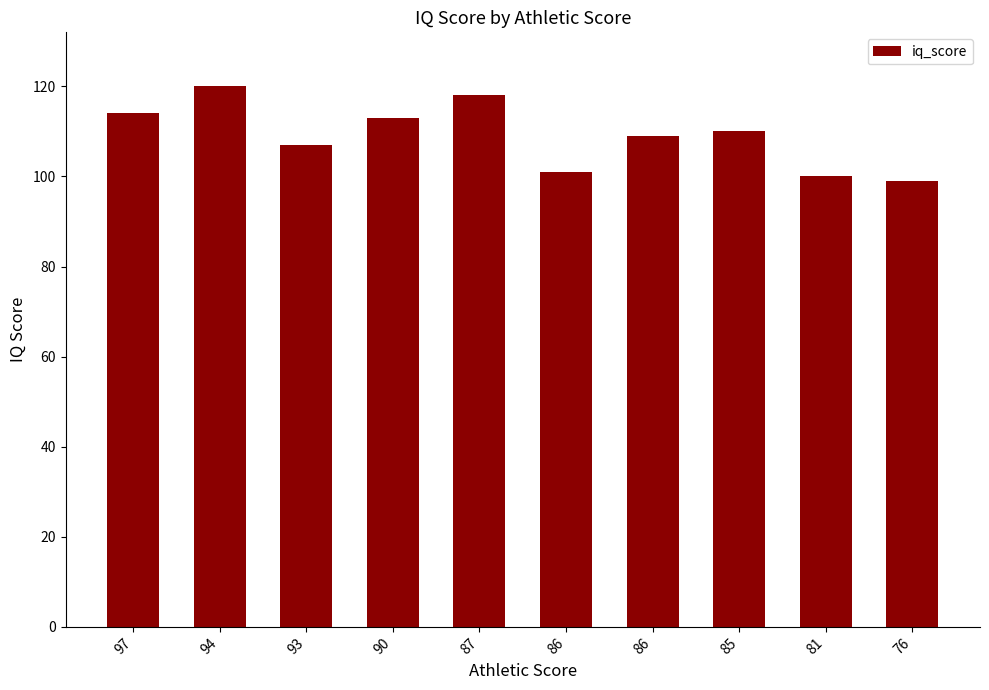

True or false: the data shows 149 at 85.

False